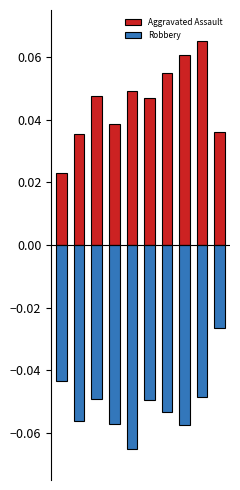

The value of Robbery at 7 is -0.1. True or false?

False